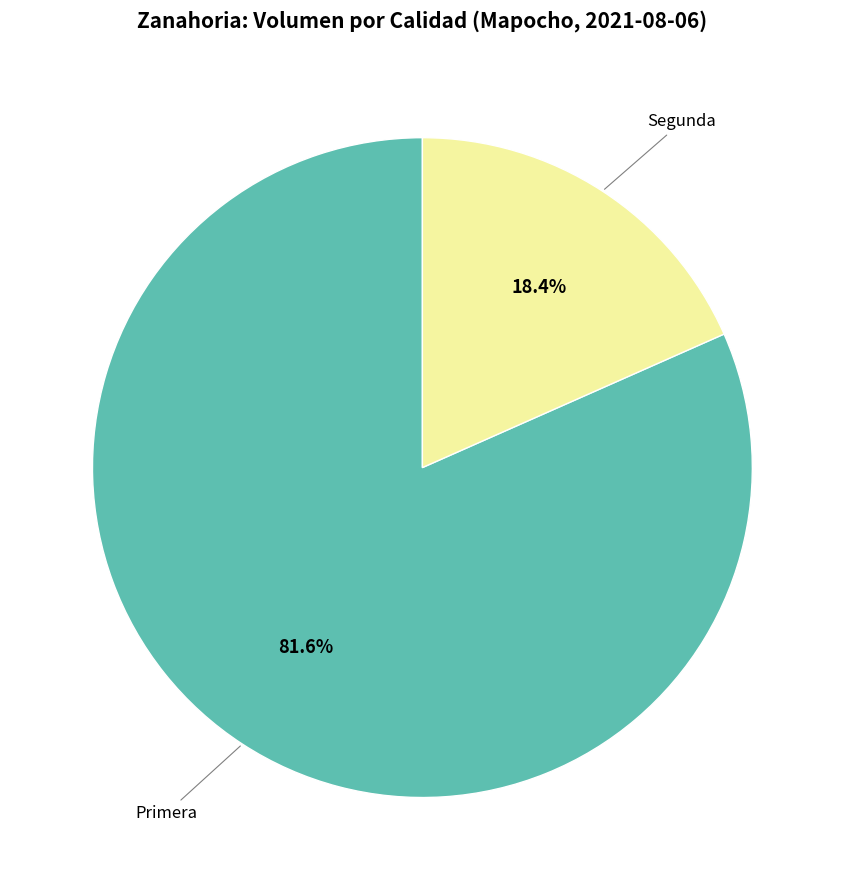

To the nearest percent, what is the difference between the Primera and Segunda slice percentages?

63%